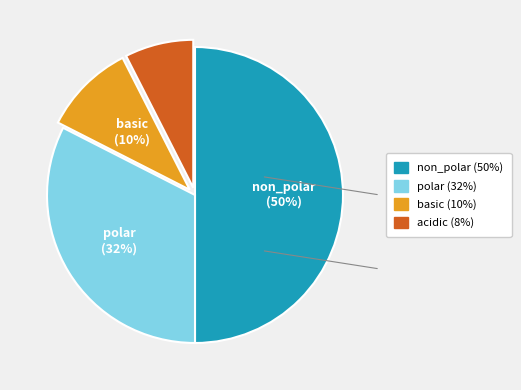

Combined, do acidic and basic account for over 50%?

No